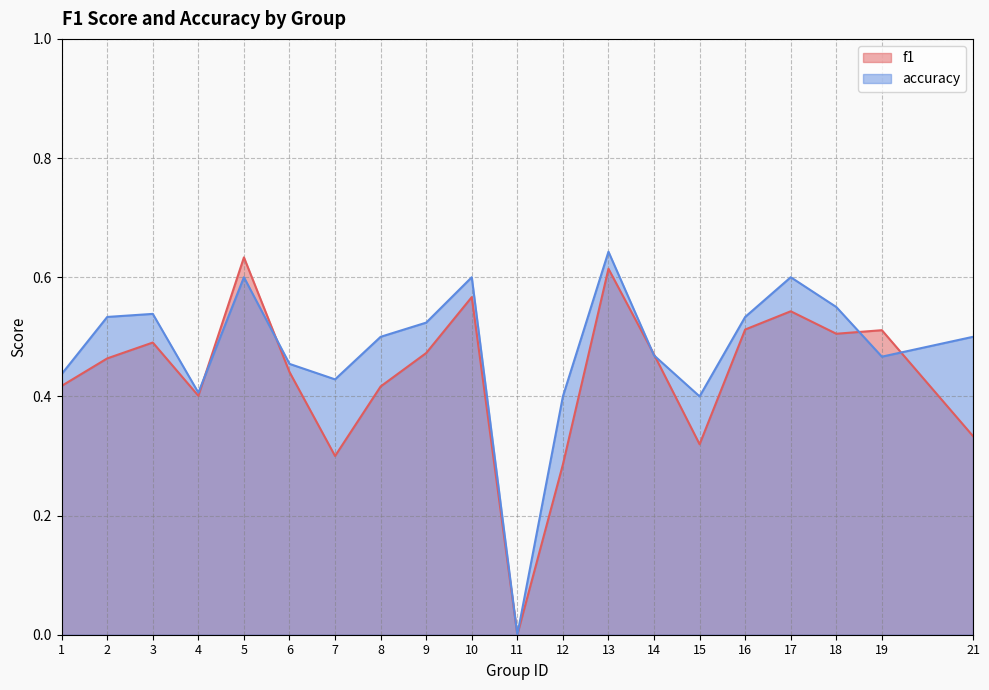

Reading left to right, list all the values displayed in this chart.

f1: 1=0.4	2=0.5	3=0.5	4=0.4	5=0.6	6=0.4	7=0.3	8=0.4	9=0.5	10=0.6	11=0.0	12=0.3	13=0.6	14=0.5	15=0.3	16=0.5	17=0.5	18=0.5	19=0.5	21=0.3
accuracy: 1=0.4	2=0.5	3=0.5	4=0.4	5=0.6	6=0.5	7=0.4	8=0.5	9=0.5	10=0.6	11=0.0	12=0.4	13=0.6	14=0.5	15=0.4	16=0.5	17=0.6	18=0.6	19=0.5	21=0.5